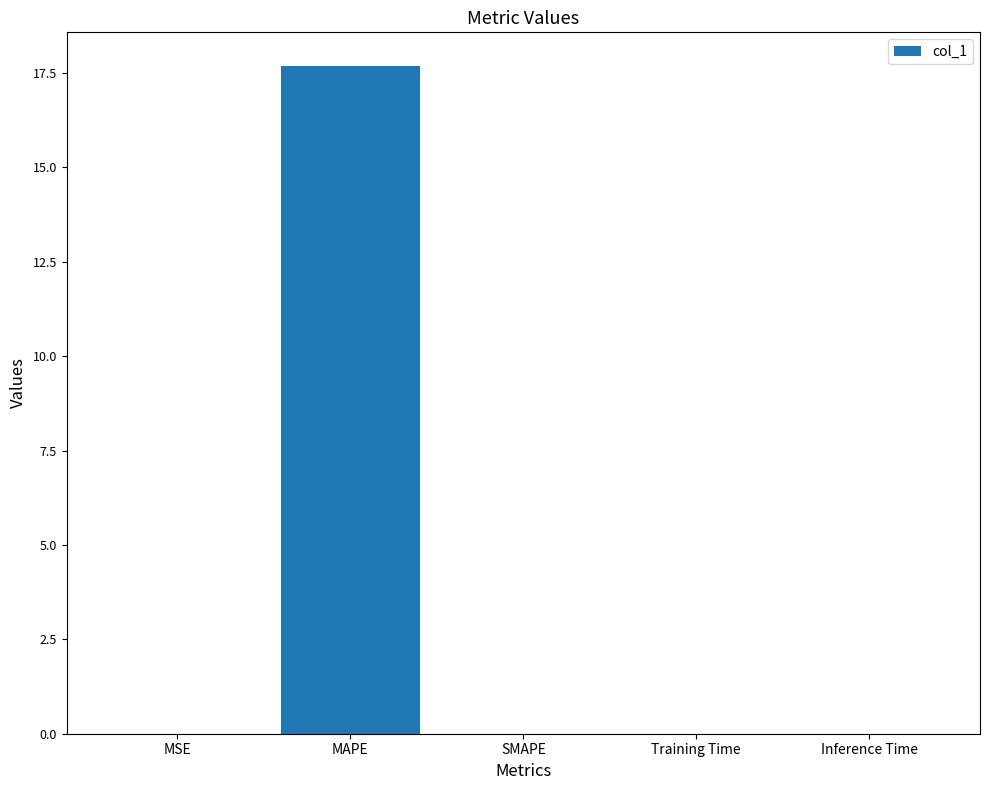

What is the approximate value at MAPE?

17.7